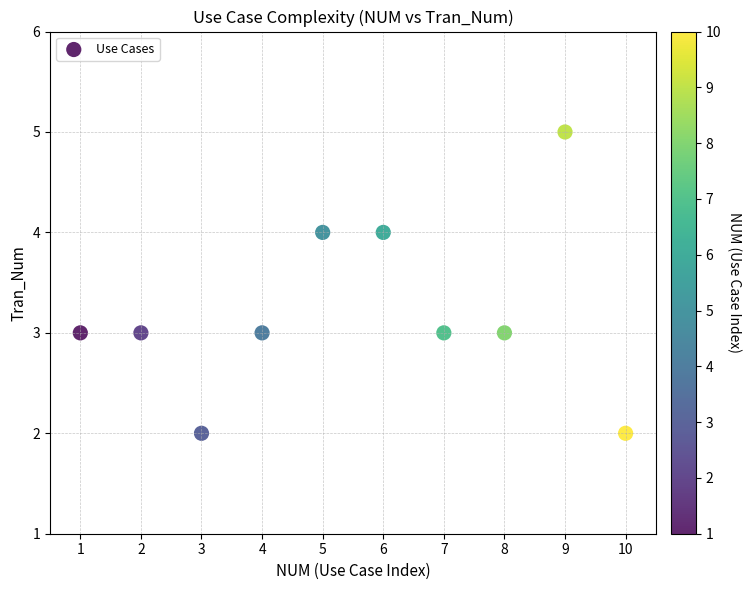

What is the range of X values (max minus min)?

9